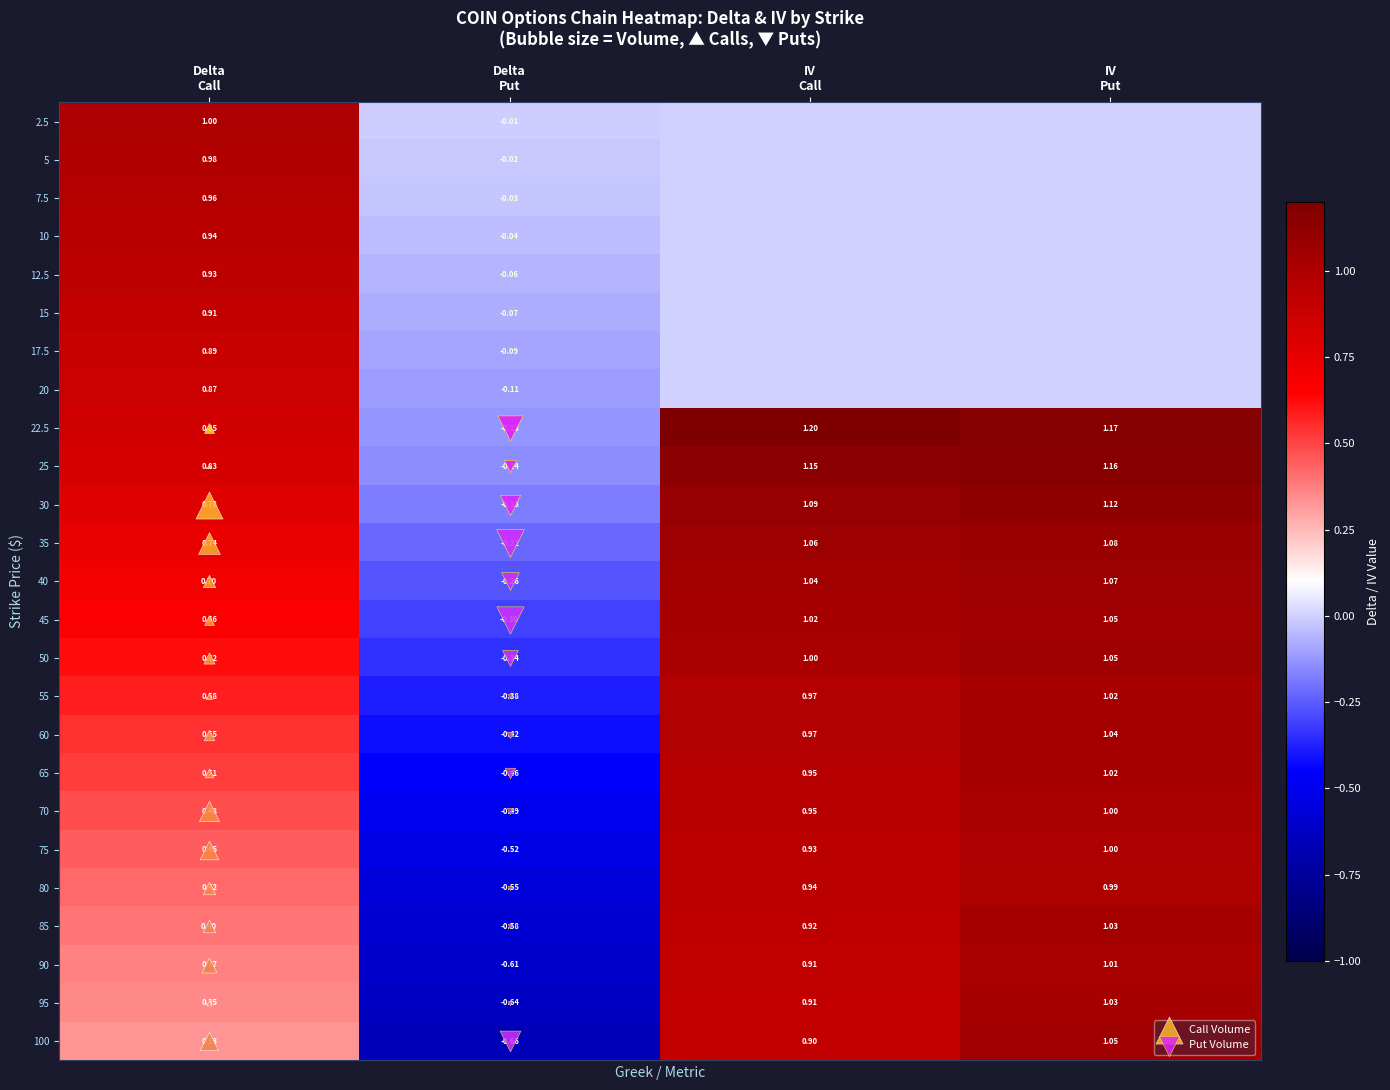

How many distinct data groups are displayed?

25